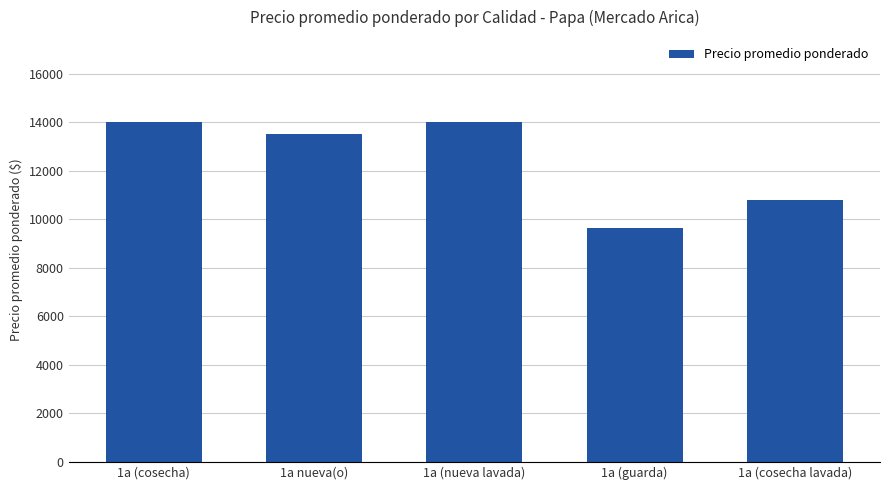

What position from the right is 1a (cosecha)?

5